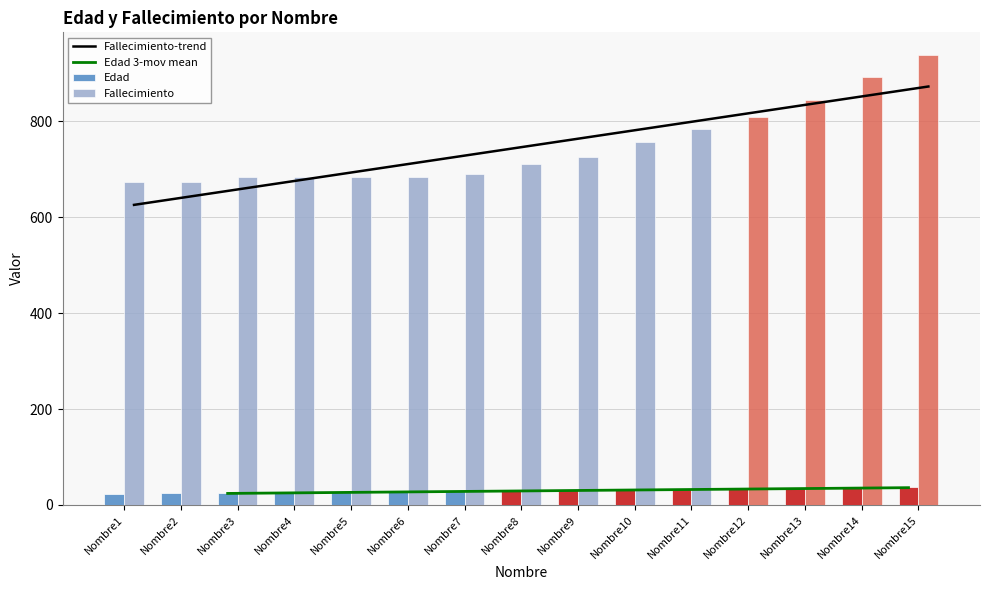

What is the value of the Fallecimiento bar at the 3rd from the left?

684.4